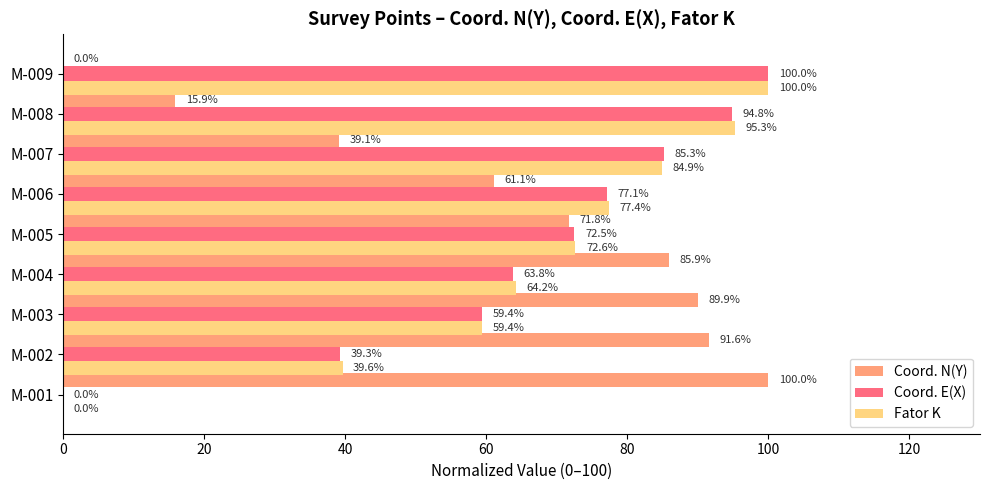

What value does the Coord. N(Y) series have at M-006?

61.1